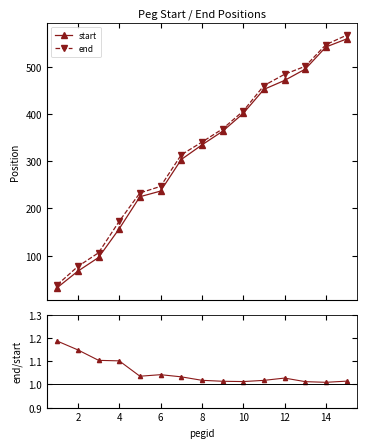

How many values in the end series are below 341?

7